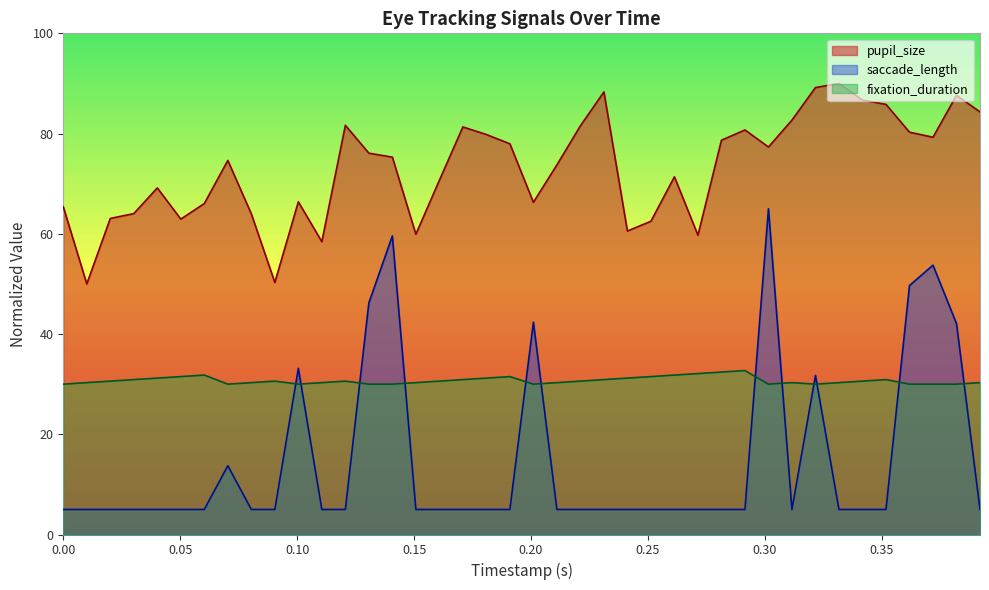

What is the difference between the maximum and minimum values in the pupil_size series?

40.0